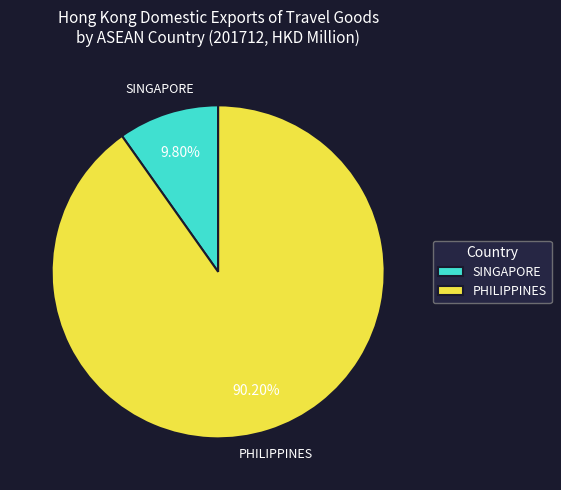

How many segments does this pie chart have?

2